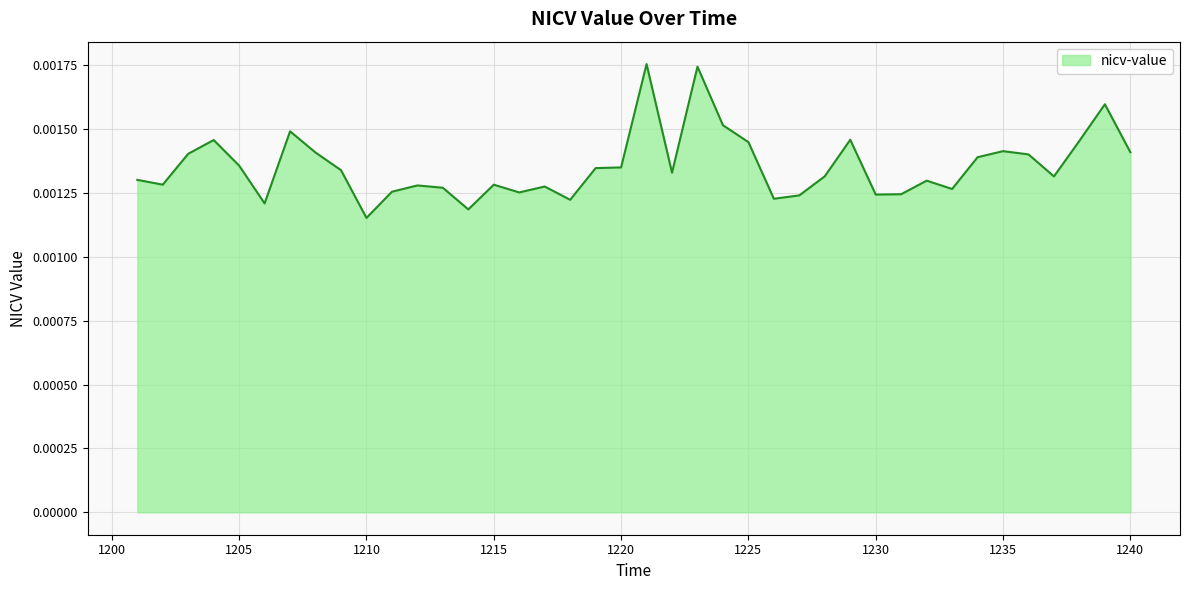

Does the chart display data point markers on the line(s)?

No